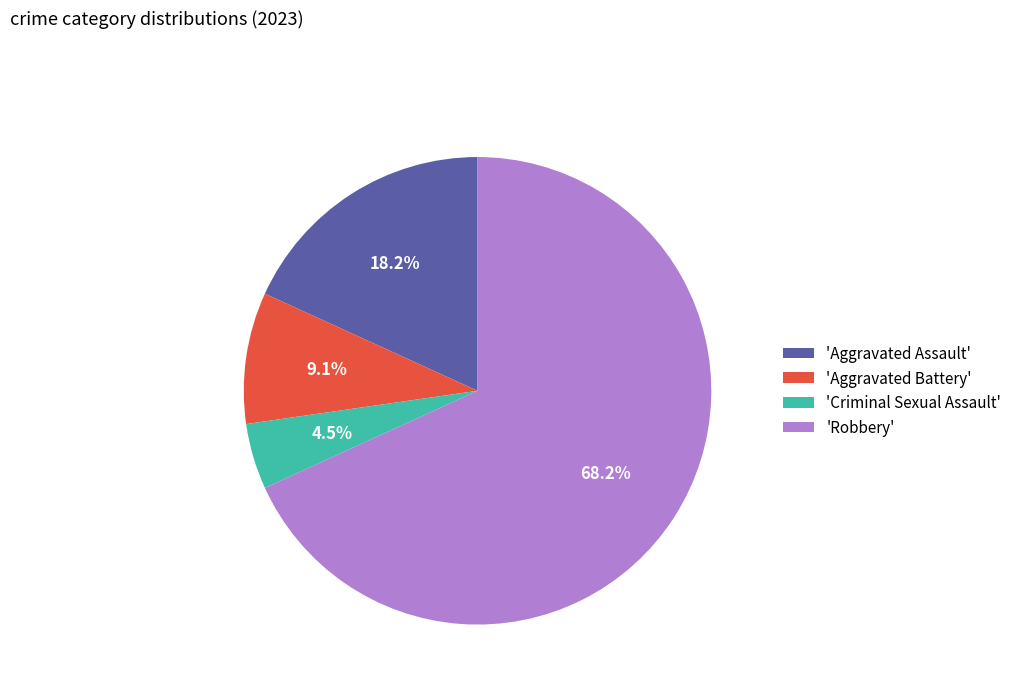

Which has a higher value, 'Aggravated Assault' or 'Aggravated Battery'?

'Aggravated Assault'